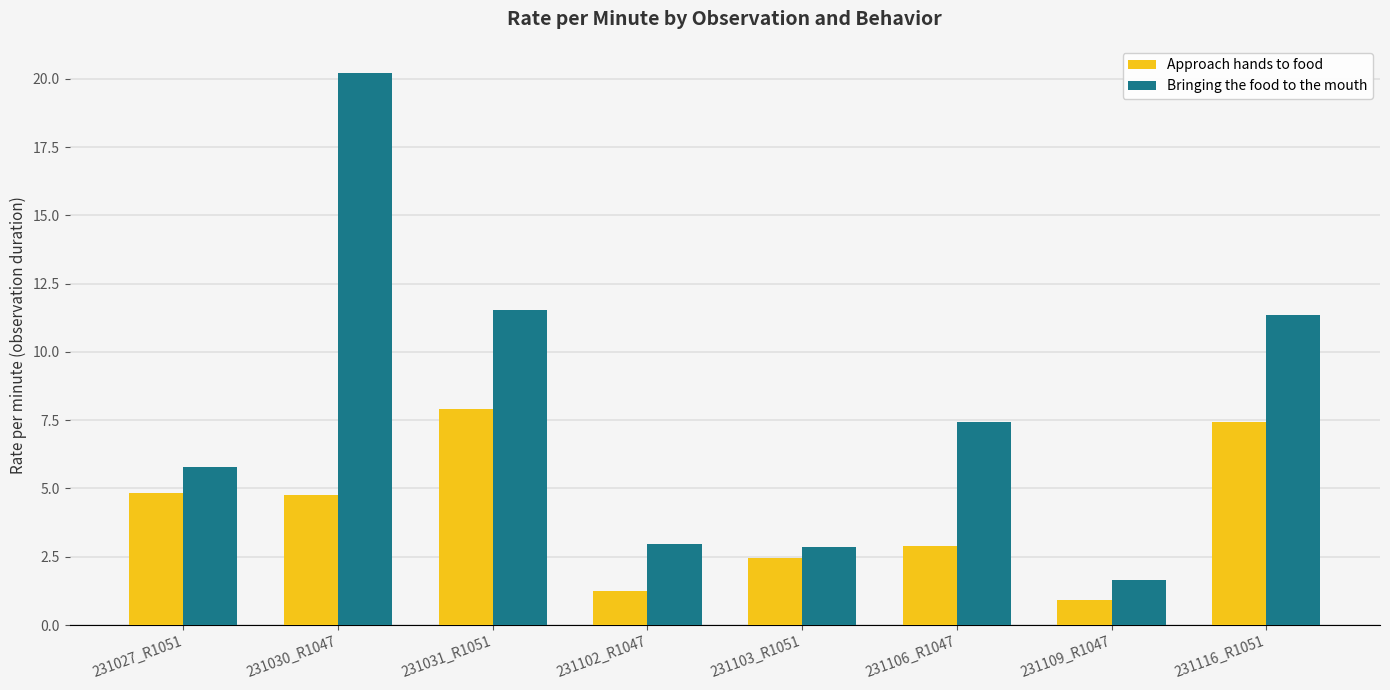

At how many categories does at least one series exceed 20?

1